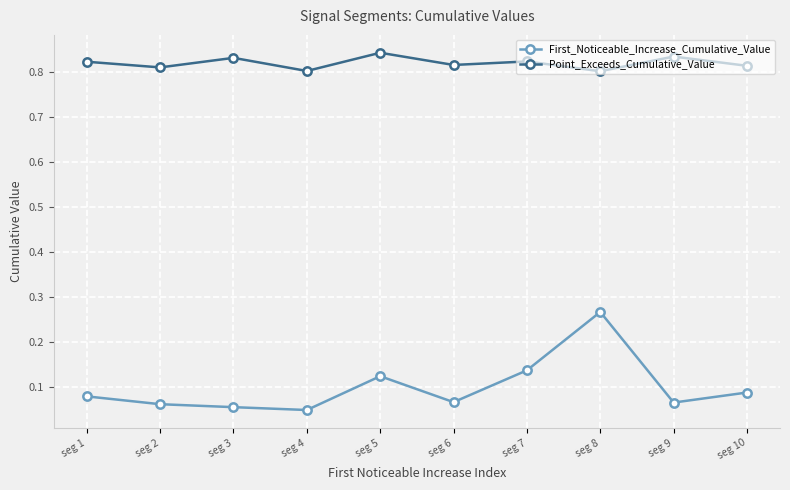

Is this an area chart (filled region under the line)?

No